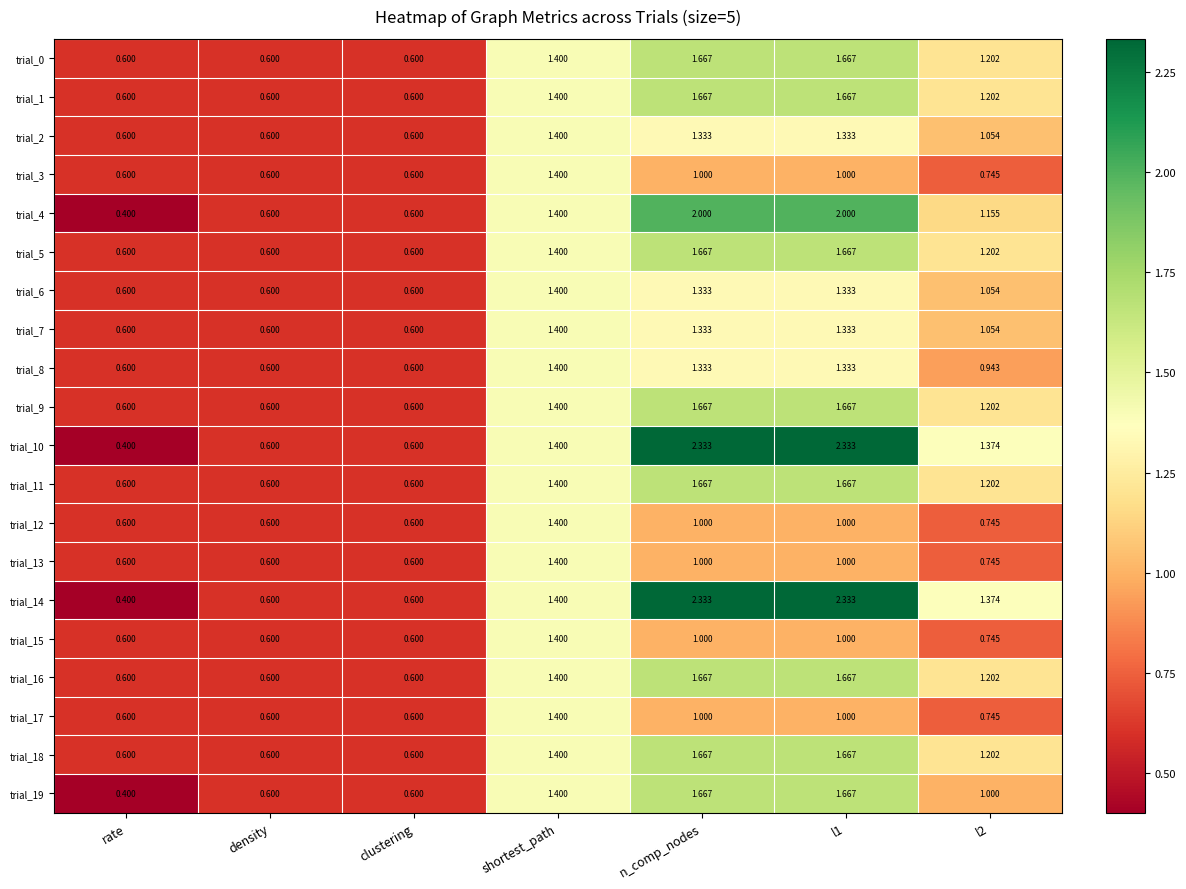

How many distinct data groups are displayed?

20